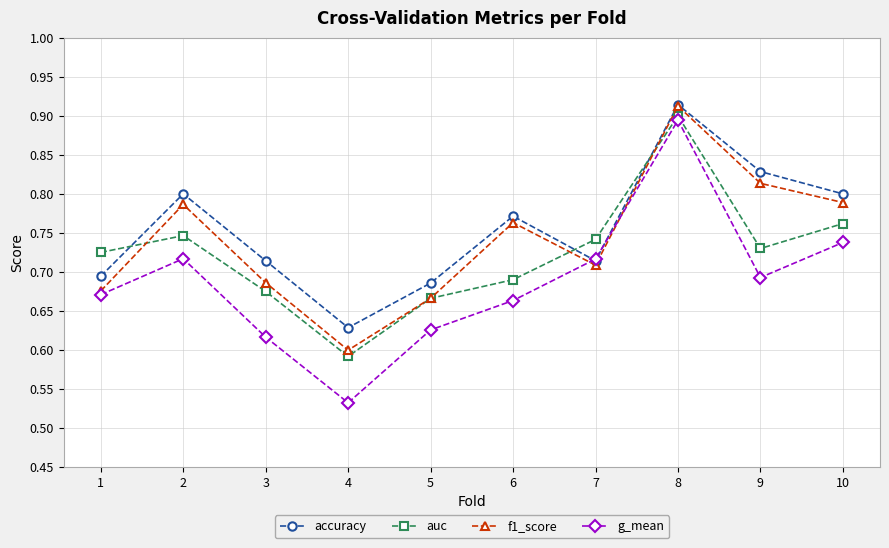

True or false: f1_score has a value of 0.3 at 5.

False